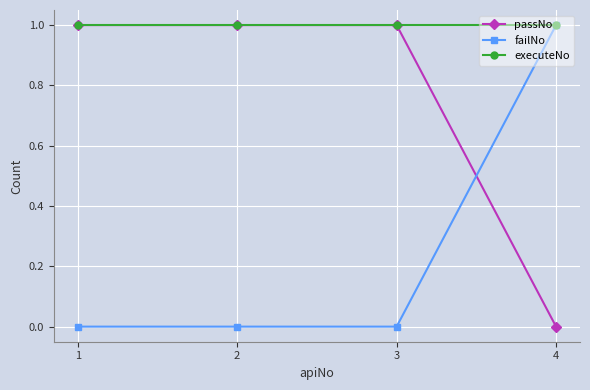

The value of executeNo at 4 is 0. True or false?

False